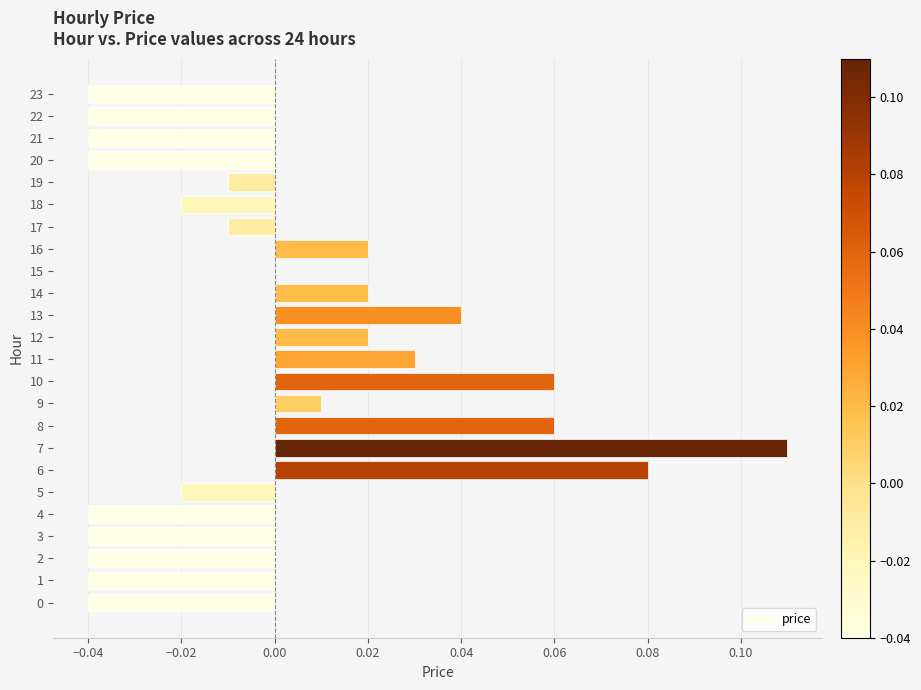

Which has a higher value, 20 or 11?

11